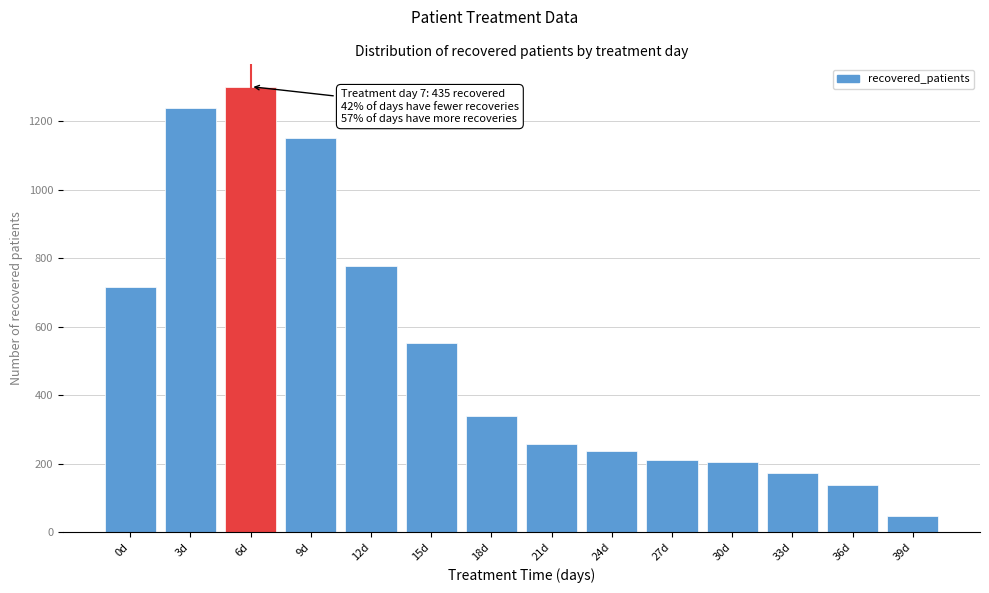

What is the label of the 8th bar from the left?

21d